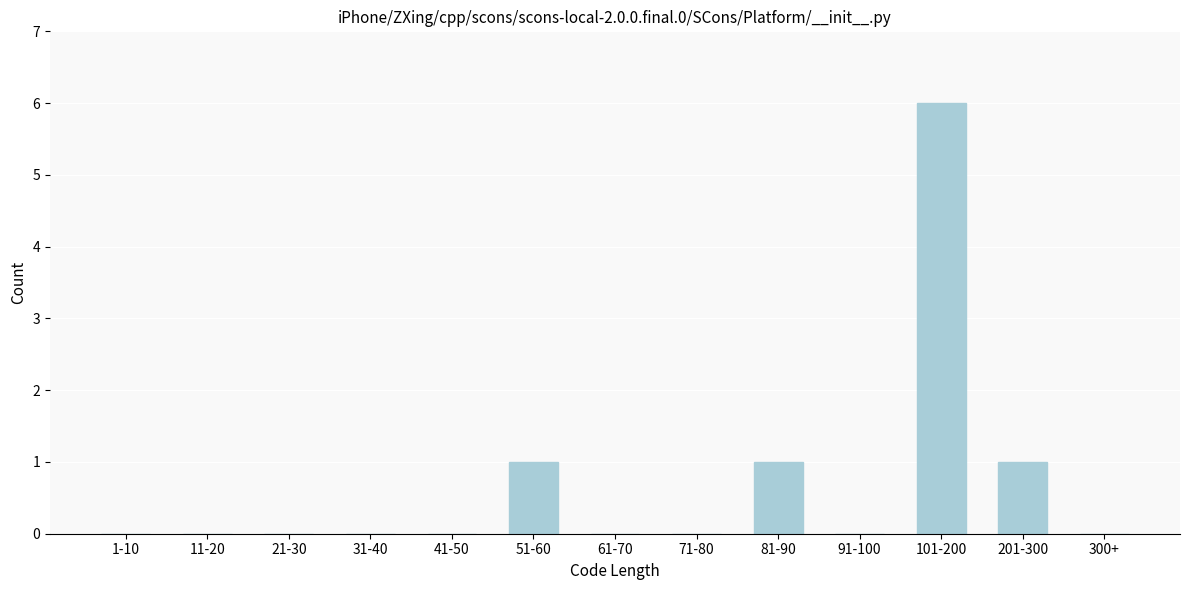

Reading right to left, what are all the values shown in this chart?

300+=0	201-300=1	101-200=6	91-100=0	81-90=1	71-80=0	61-70=0	51-60=1	41-50=0	31-40=0	21-30=0	11-20=0	1-10=0